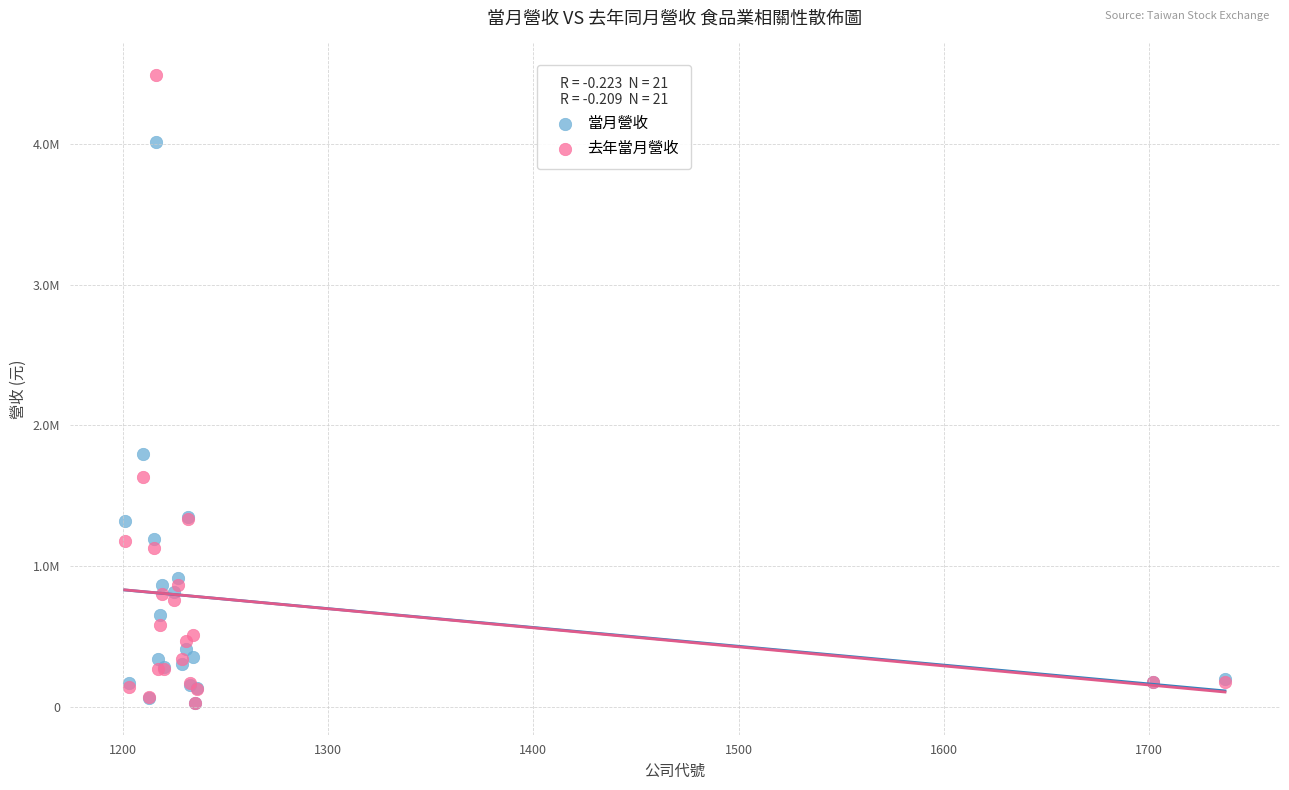

What are all the series names shown in the legend?

當月營收, 去年當月營收